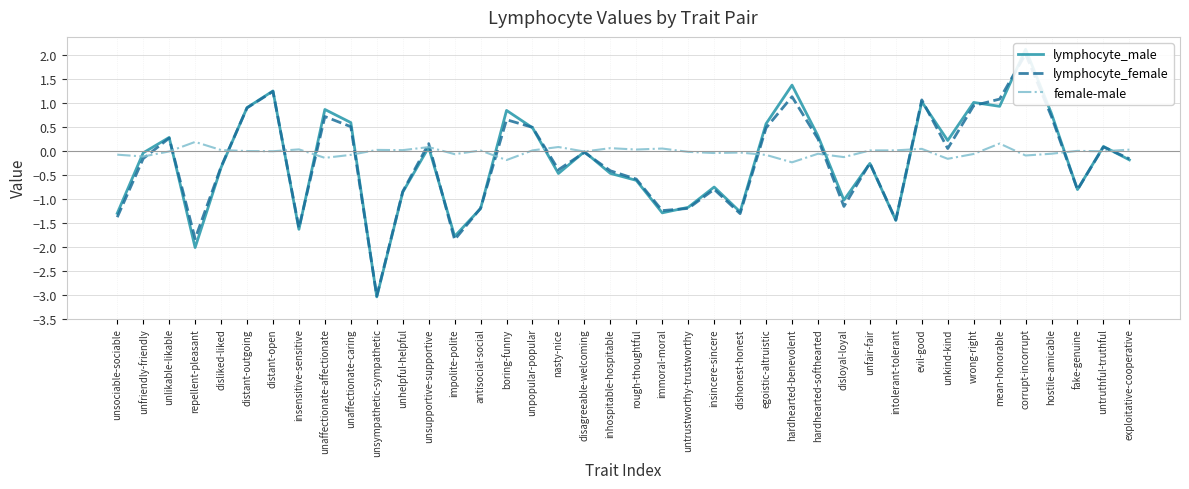

How many categories are shown in the chart?

40